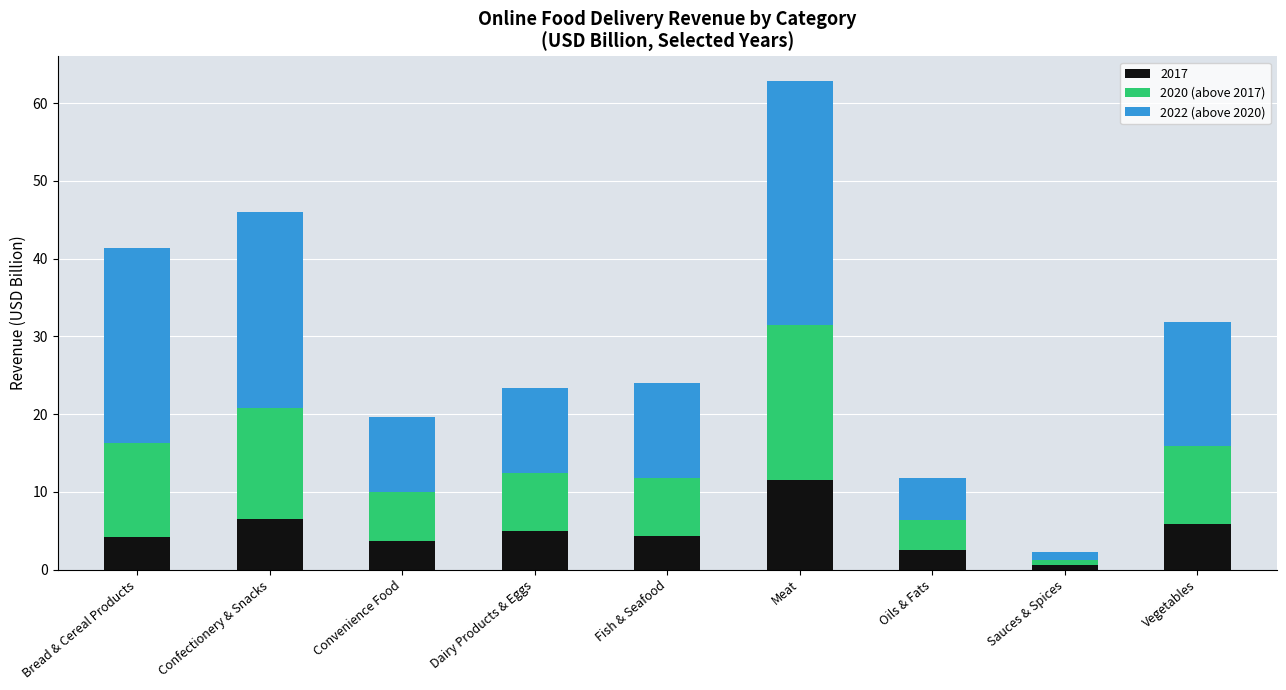

At which category is the sum across all series the highest?

Meat